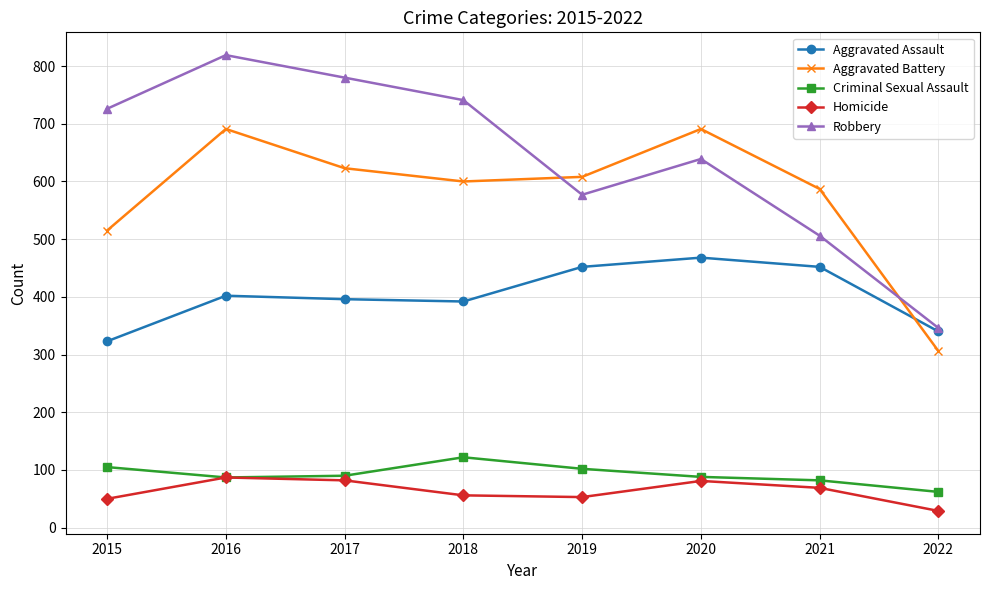

What is the maximum value shown in the chart?

819